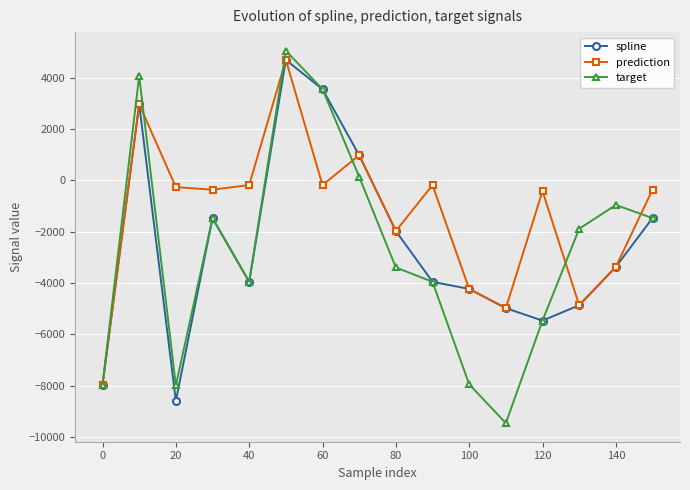

Does the chart have visible grid lines?

Yes